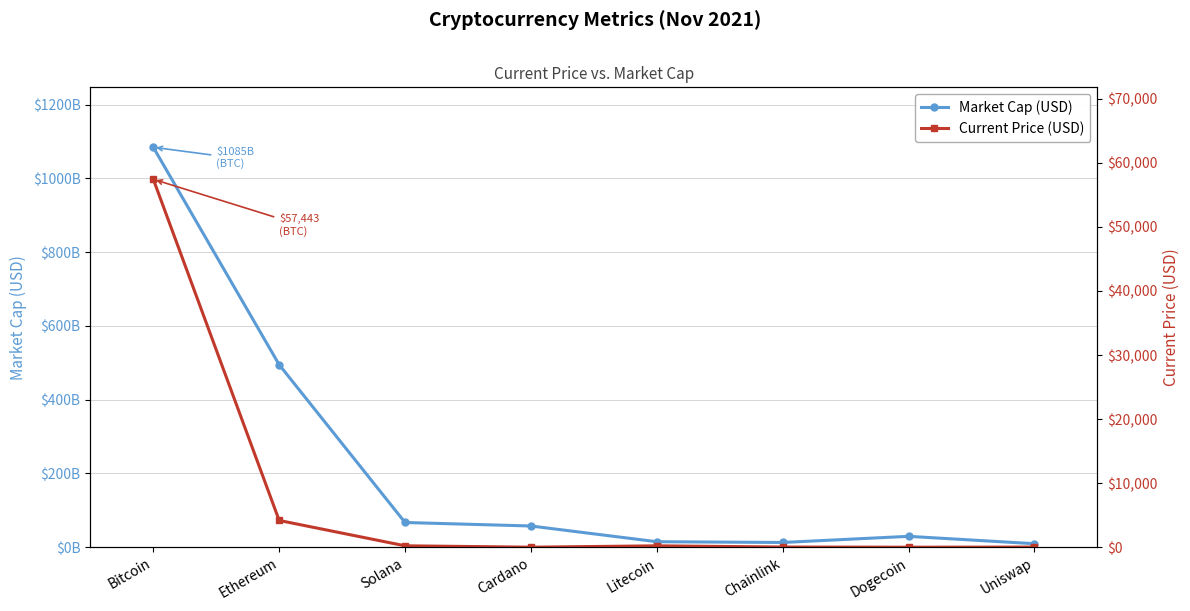

What is the approximate value of Current Price (USD) at Litecoin?

215.8